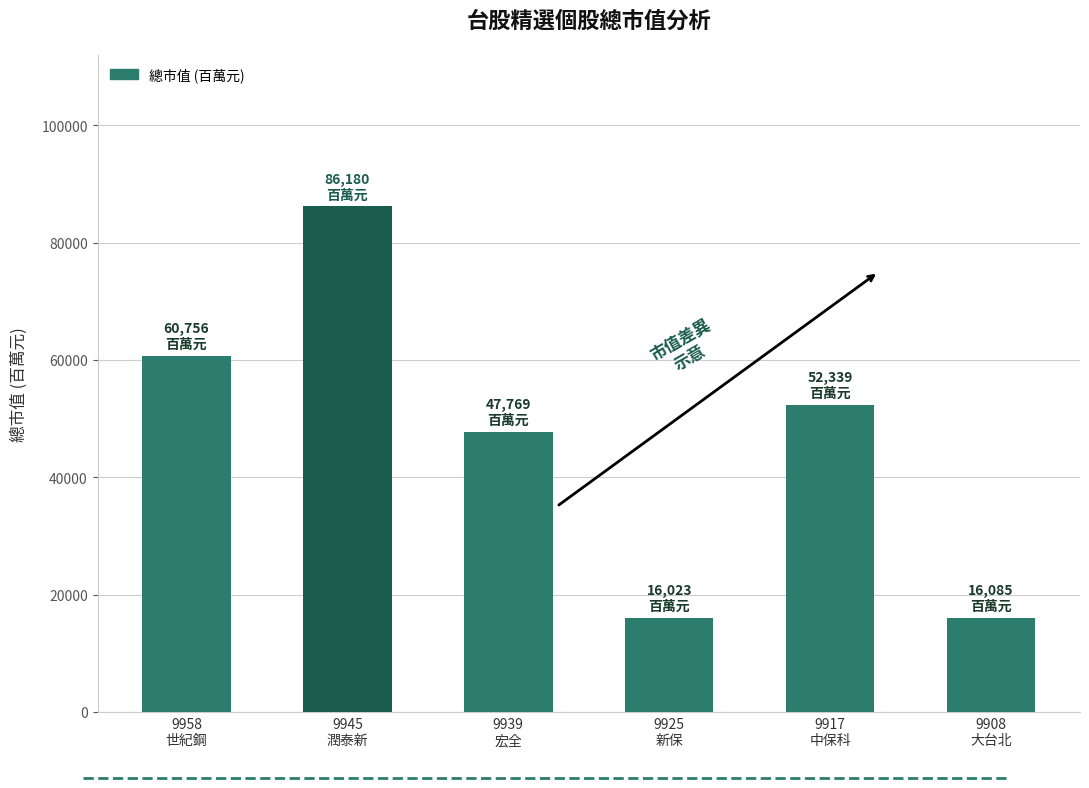

How many categories are shown in the chart?

6